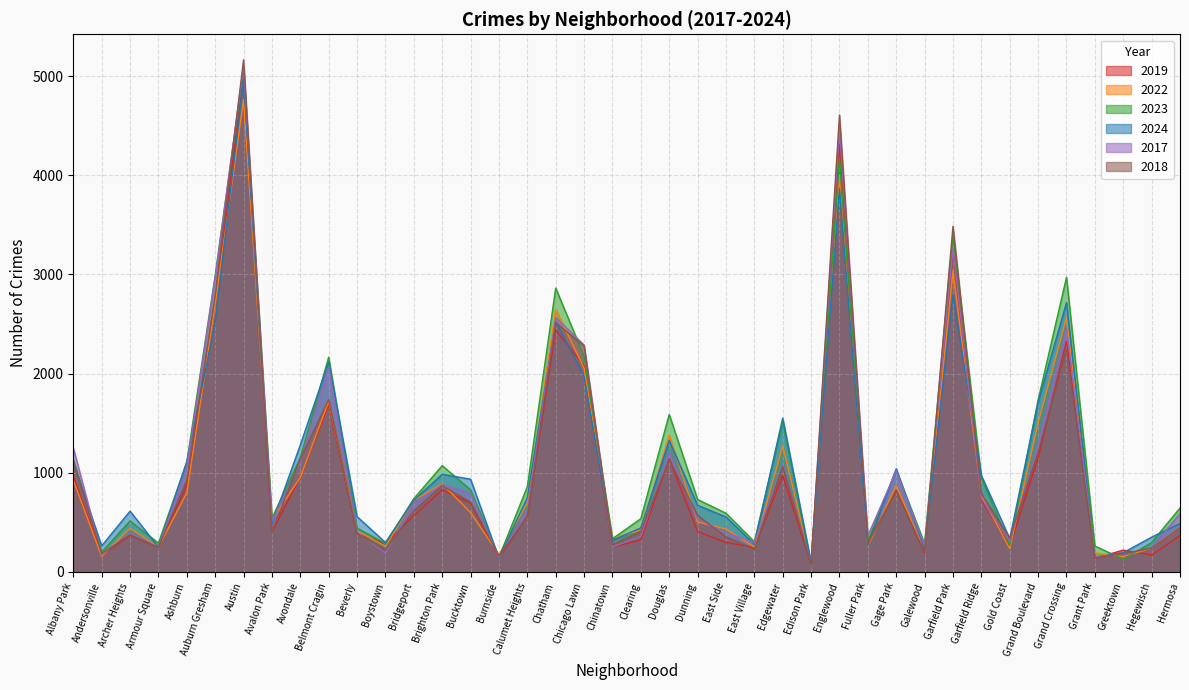

Is it true that 2018 equals 443 at Hermosa?

True